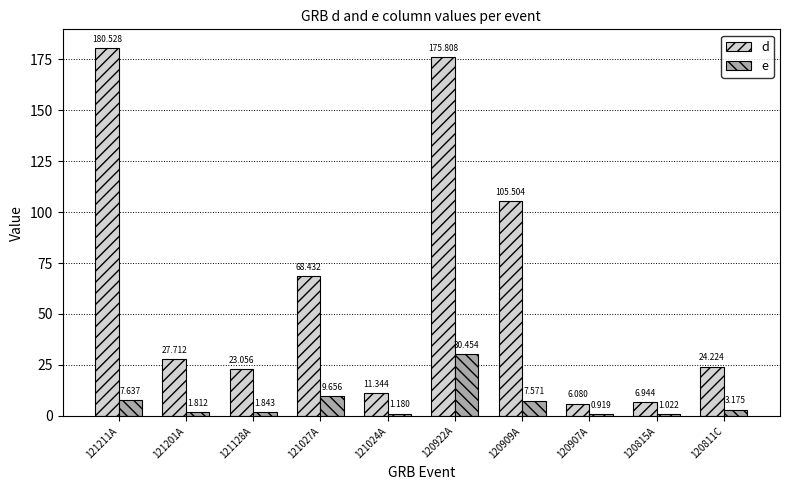

Where does the d series first go above 27?

121211A